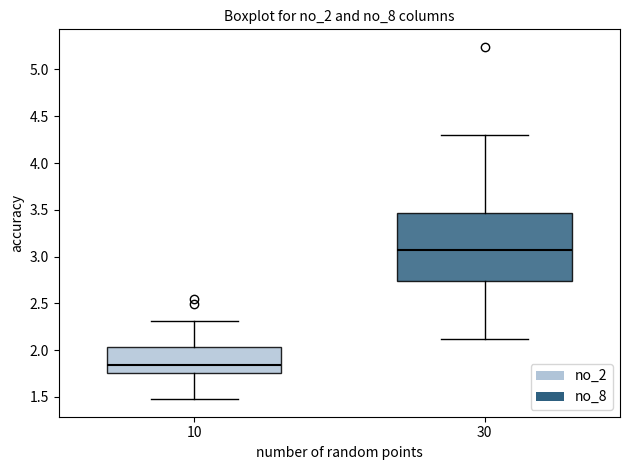

Reading left to right, read every box against the y-axis: the position of its median line, the range the box covers, and the ends of its whiskers. The values are not printed on the chart, so give them approximately, as read against the axis.

10: median 1.85, box 1.75 to 2.05, whiskers 1.50 to 2.30
30: median 3.05, box 2.75 to 3.45, whiskers 2.10 to 4.30